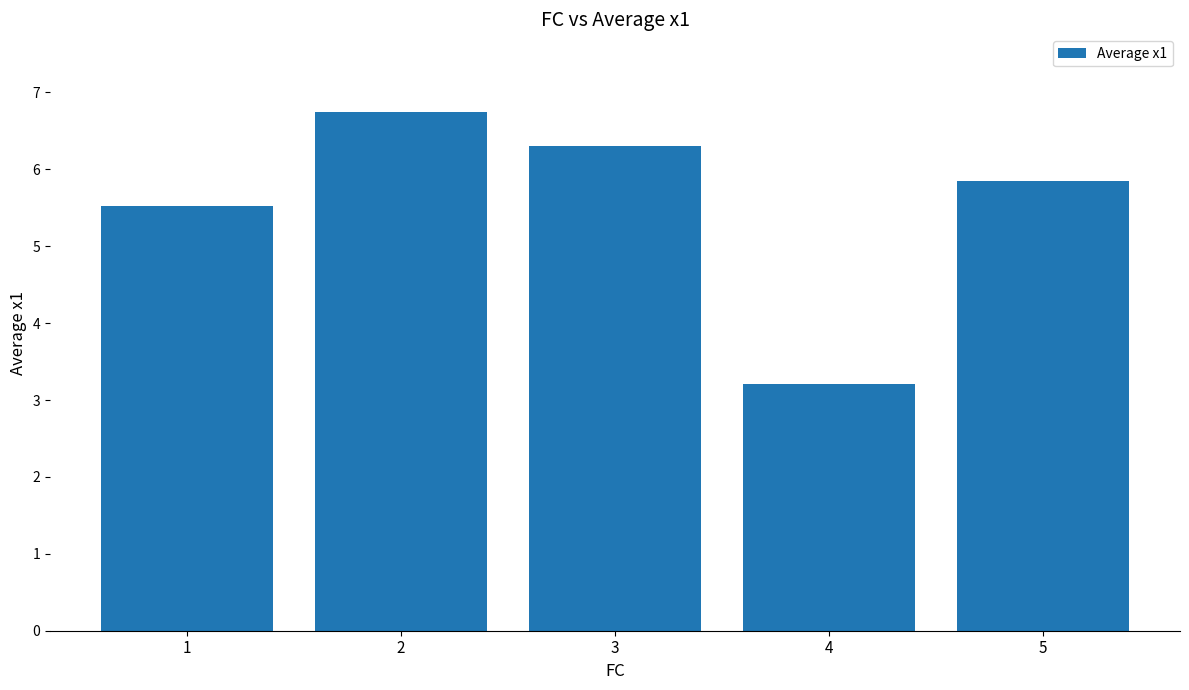

What is the difference between the maximum and second lowest values?

1.2